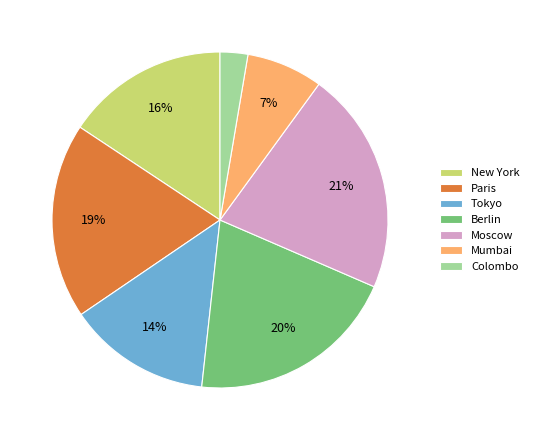

Does Tokyo represent more than half of the total?

No